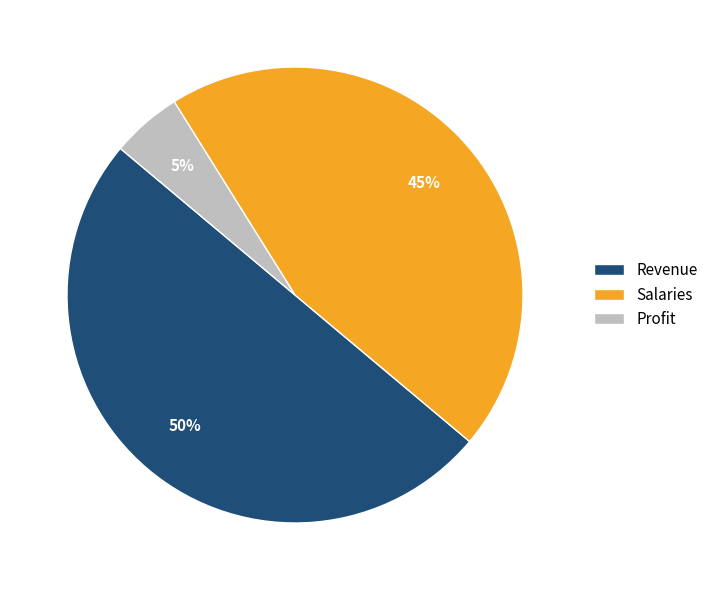

Does Salaries represent more than half of the total?

No